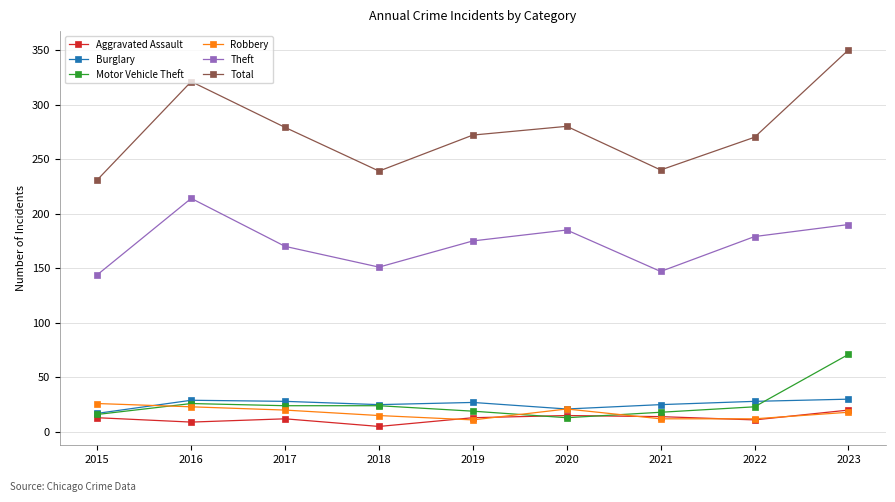

List the series in order of their peak value, lowest first.

Aggravated Assault, Robbery, Burglary, Motor Vehicle Theft, Theft, Total